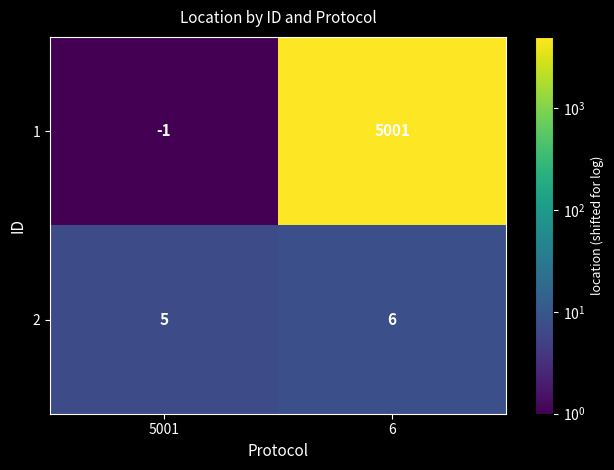

What is the spread (max minus min) of values at 5001?

6